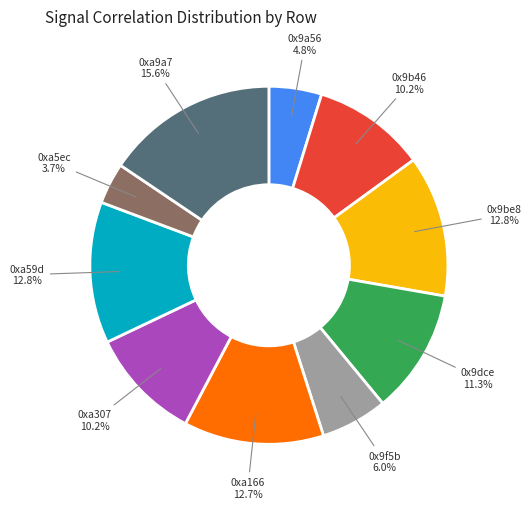

Is there any slice that represents more than half of the pie?

No